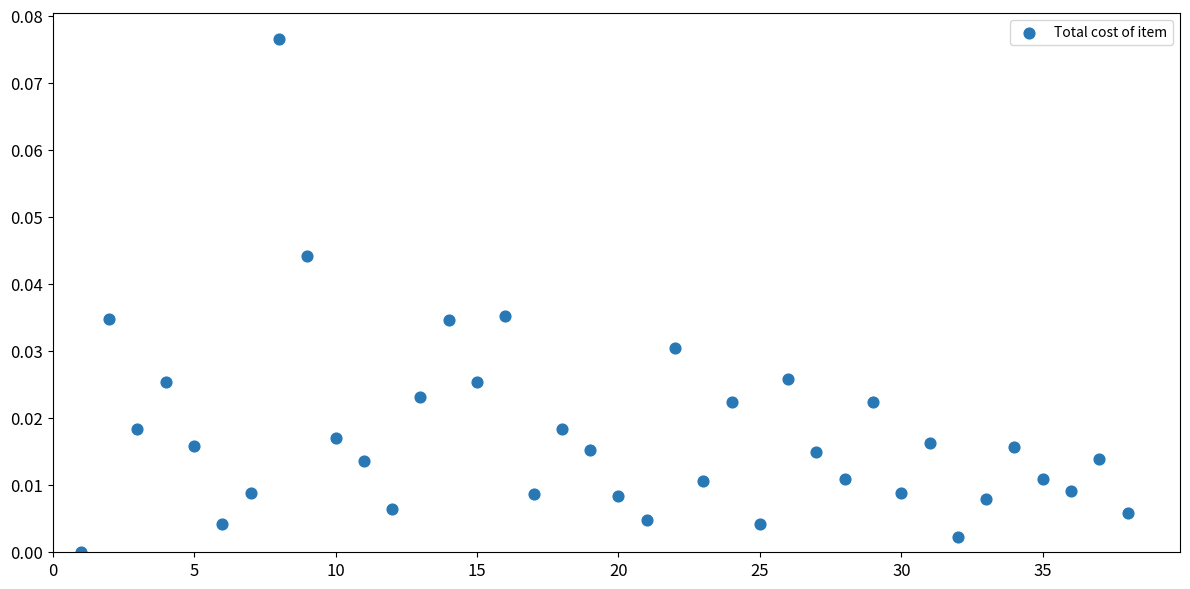

What is the range of X values (max minus min)?

37.0